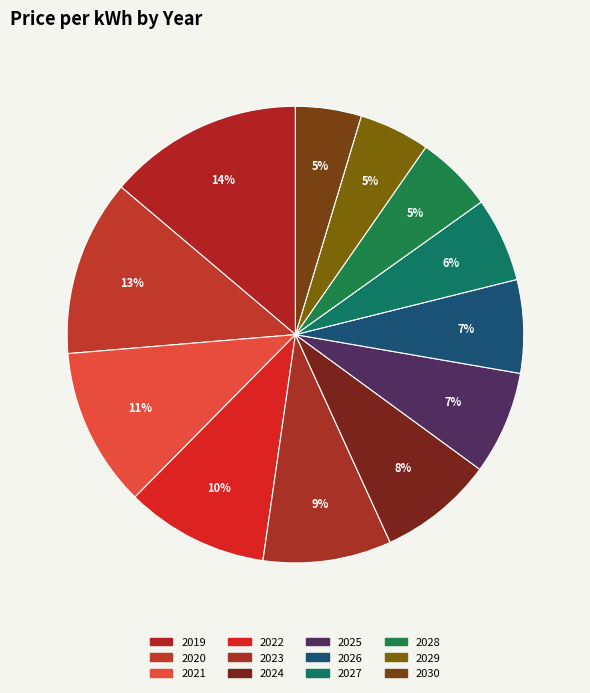

How many segments does this pie chart have?

12